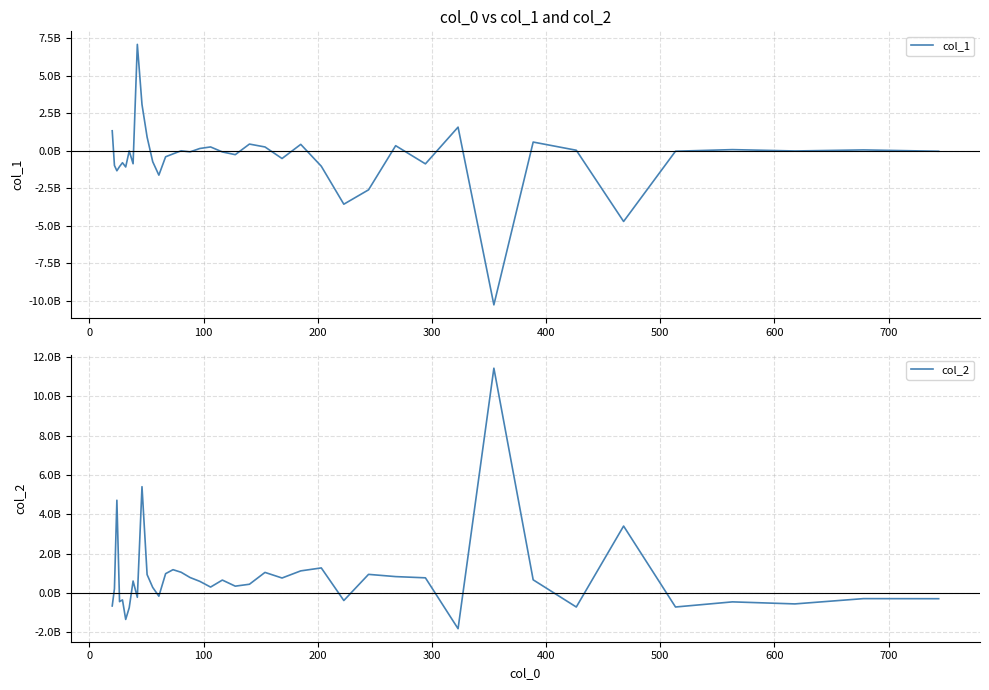

Which series has the largest range (max minus min)?

col_1